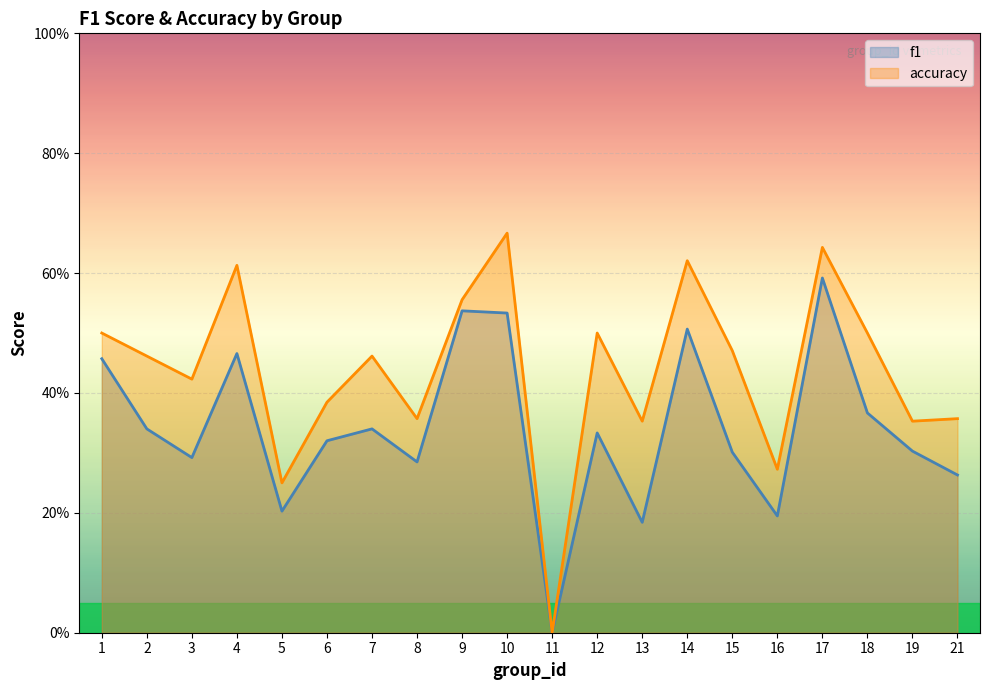

Which category has the lowest value in the accuracy series?

11